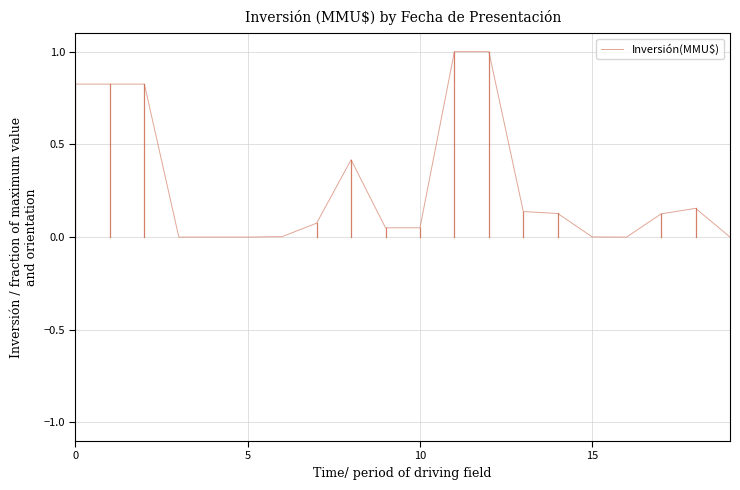

What is the greatest value displayed?

1.0